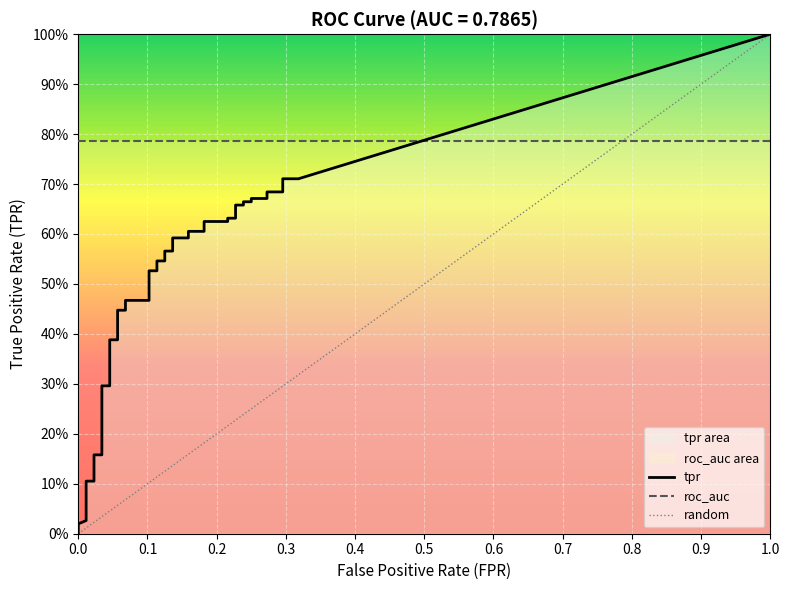

How many positive values does the fpr series have?

39